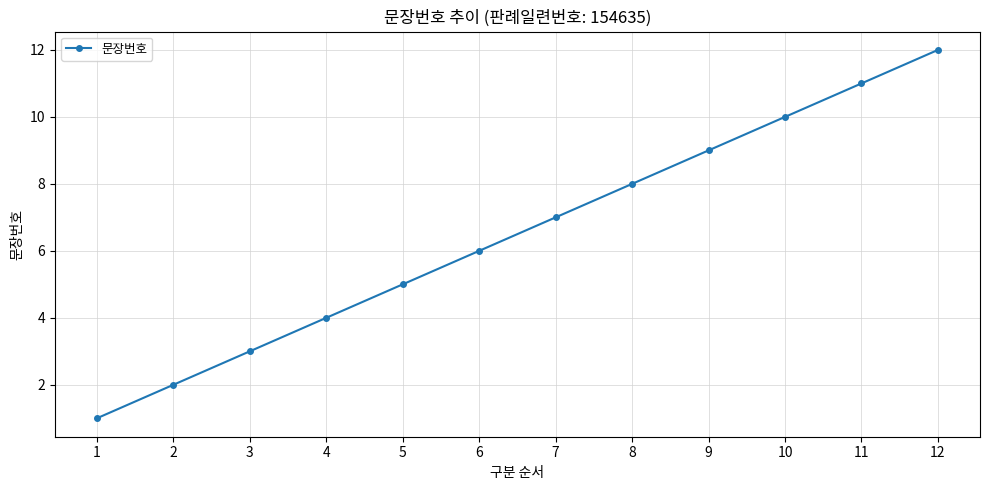

What is the sum of all values?

78